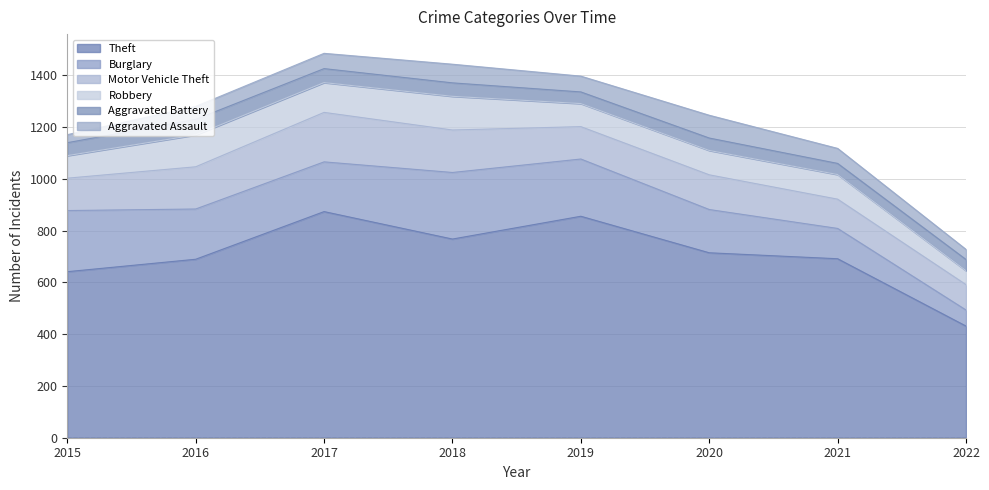

What is the maximum value shown in the chart?

873